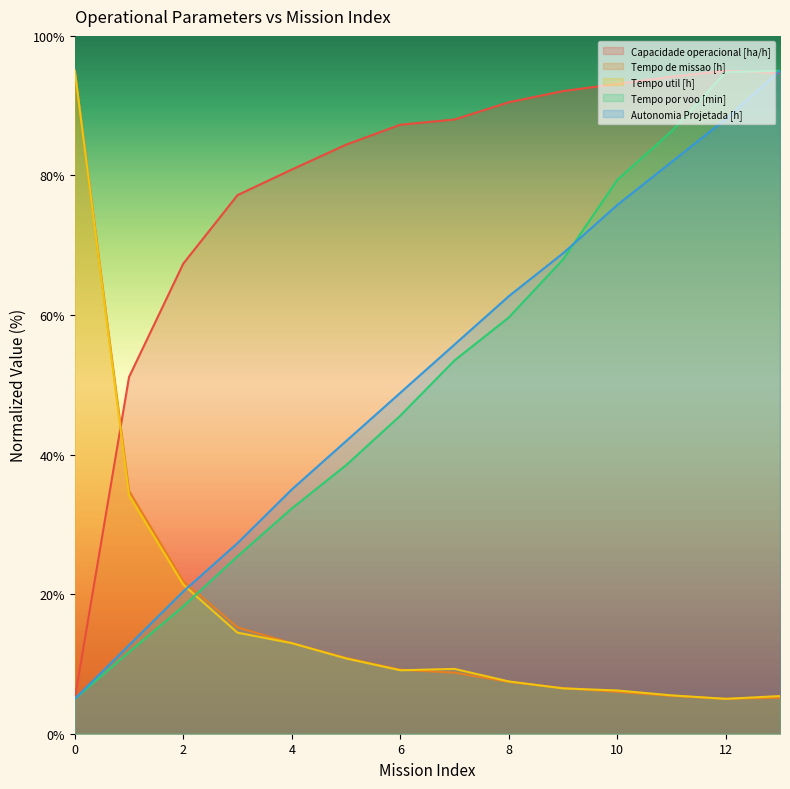

True or false: Autonomia Projetada [h] has a value of 81.9 at 11.

True